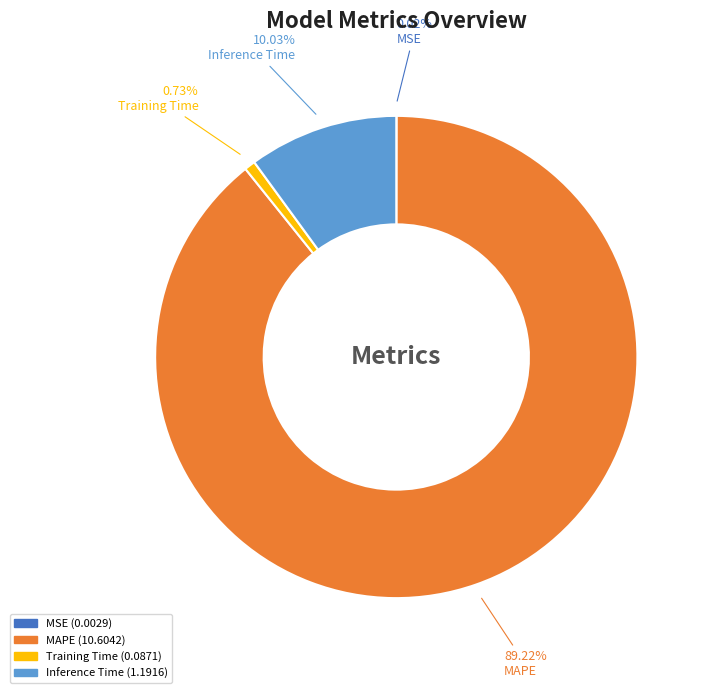

True or false: Inference Time accounts for 10% of the total.

True